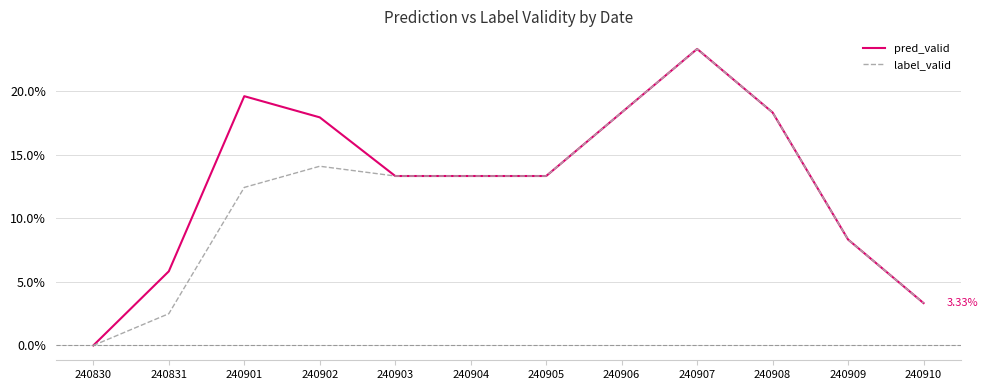

Reading left to right, extract all data points from this chart.

pred_valid: 0.0	0.1	0.2	0.2	0.1	0.1	0.1	0.2	0.2	0.2	0.1	0.0
label_valid: 0.0	0.0	0.1	0.1	0.1	0.1	0.1	0.2	0.2	0.2	0.1	0.0